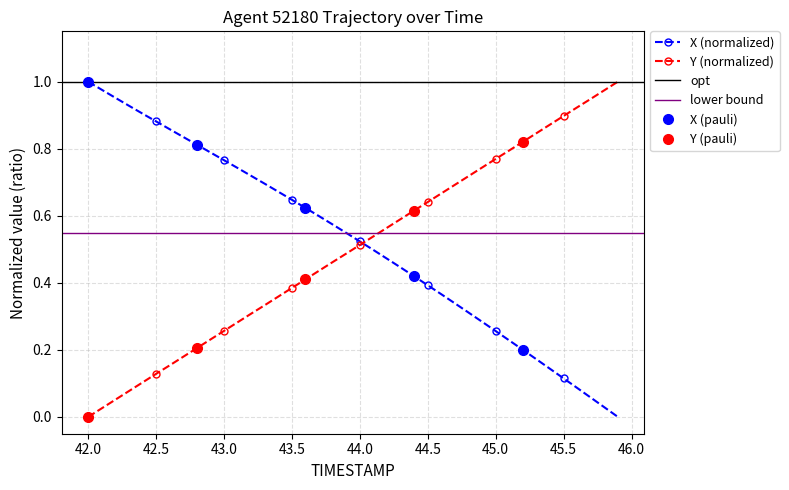

True or false: Y (normalized) has more than 2 interior local peaks.

False